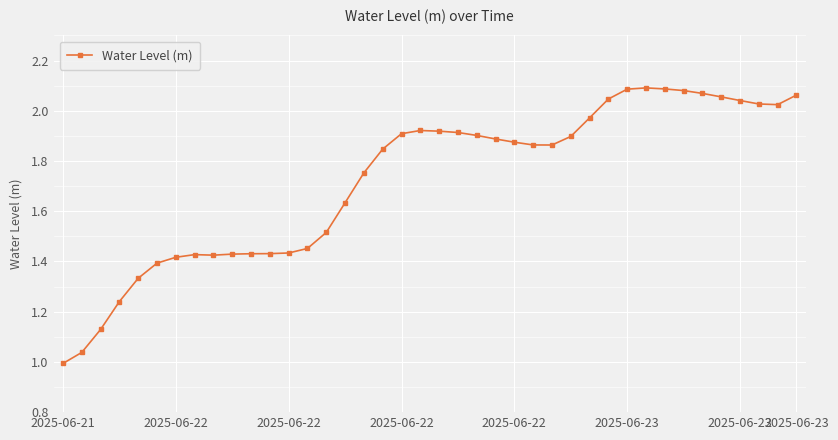

True or false: there are more than 1 points higher than both neighbors.

True